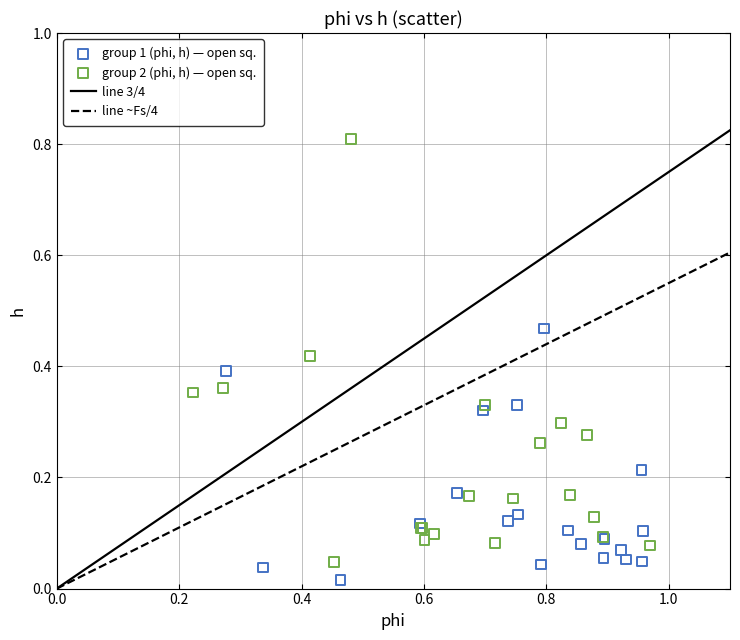

Which series has the largest Y range (max minus min)?

group 2 (phi, h) — open sq.